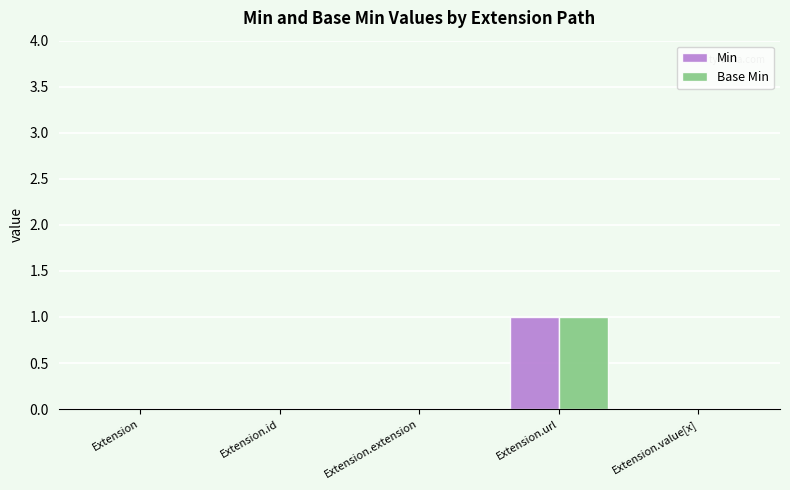

How many Base Min values are between 0 and 1?

5